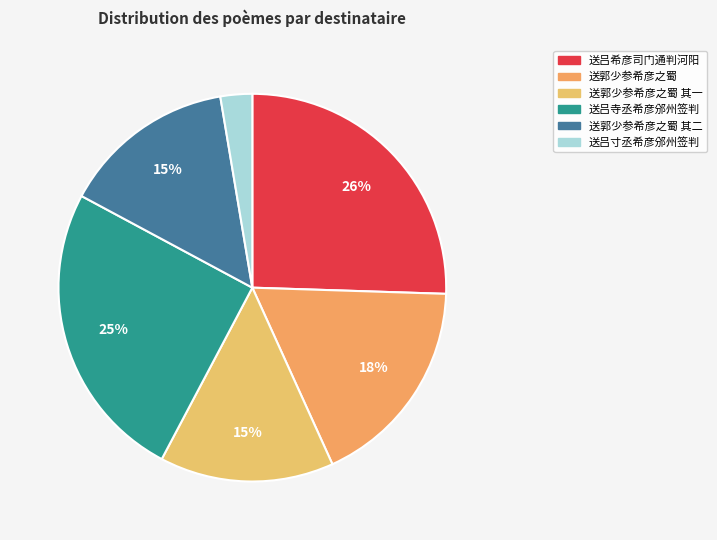

Rank the categories by value from highest to lowest.

送吕希彦司门通判河阳, 送吕寺丞希彦邠州签判, 送郭少参希彦之蜀, 送郭少参希彦之蜀 其二, 送郭少参希彦之蜀 其一, 送吕寸丞希彦邠州签判